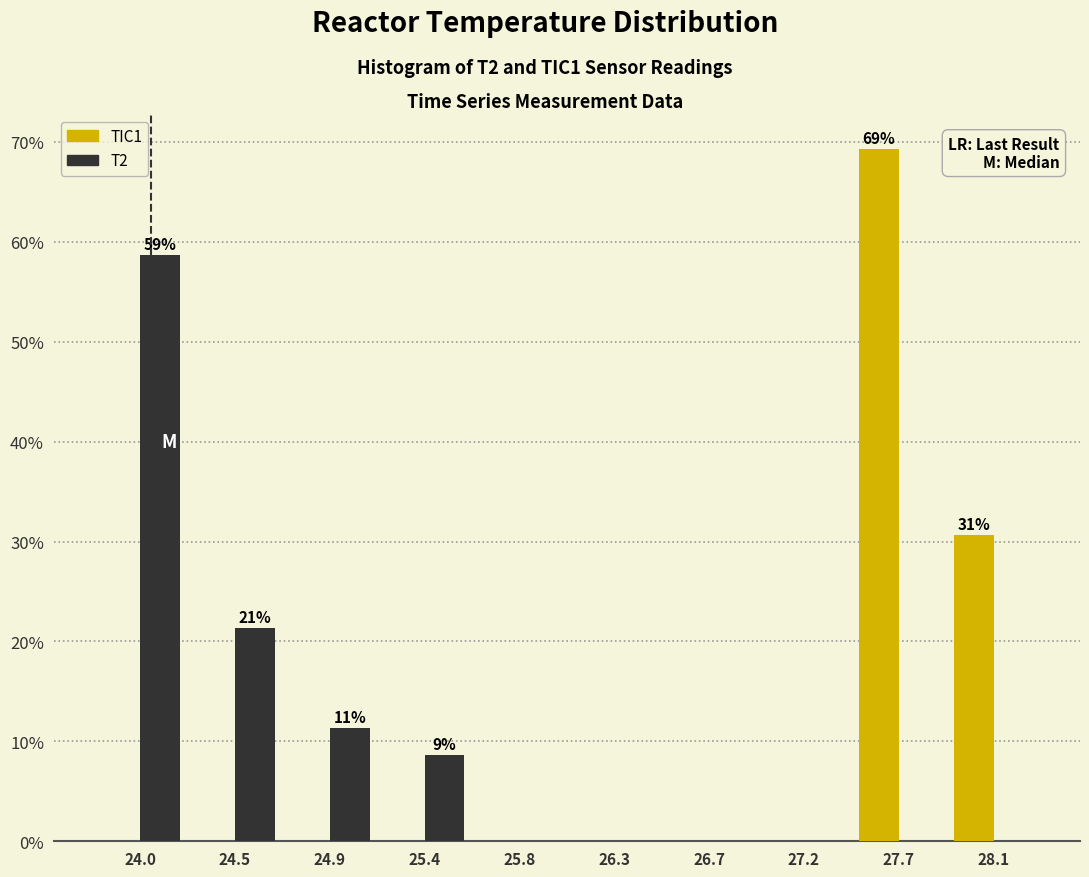

In the T2 series, which range on the x-axis has the tallest bar?

23.790 to 24.245